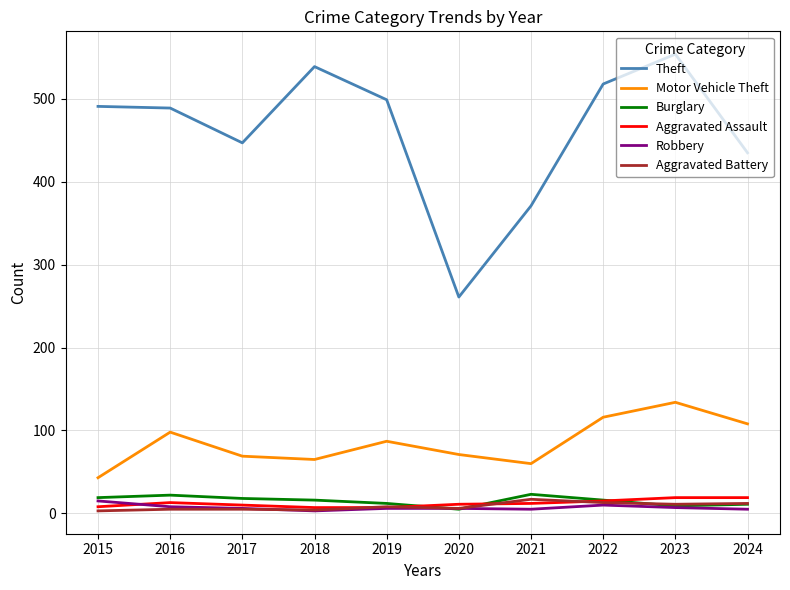

The value of Burglary at 2023 is 9. True or false?

True